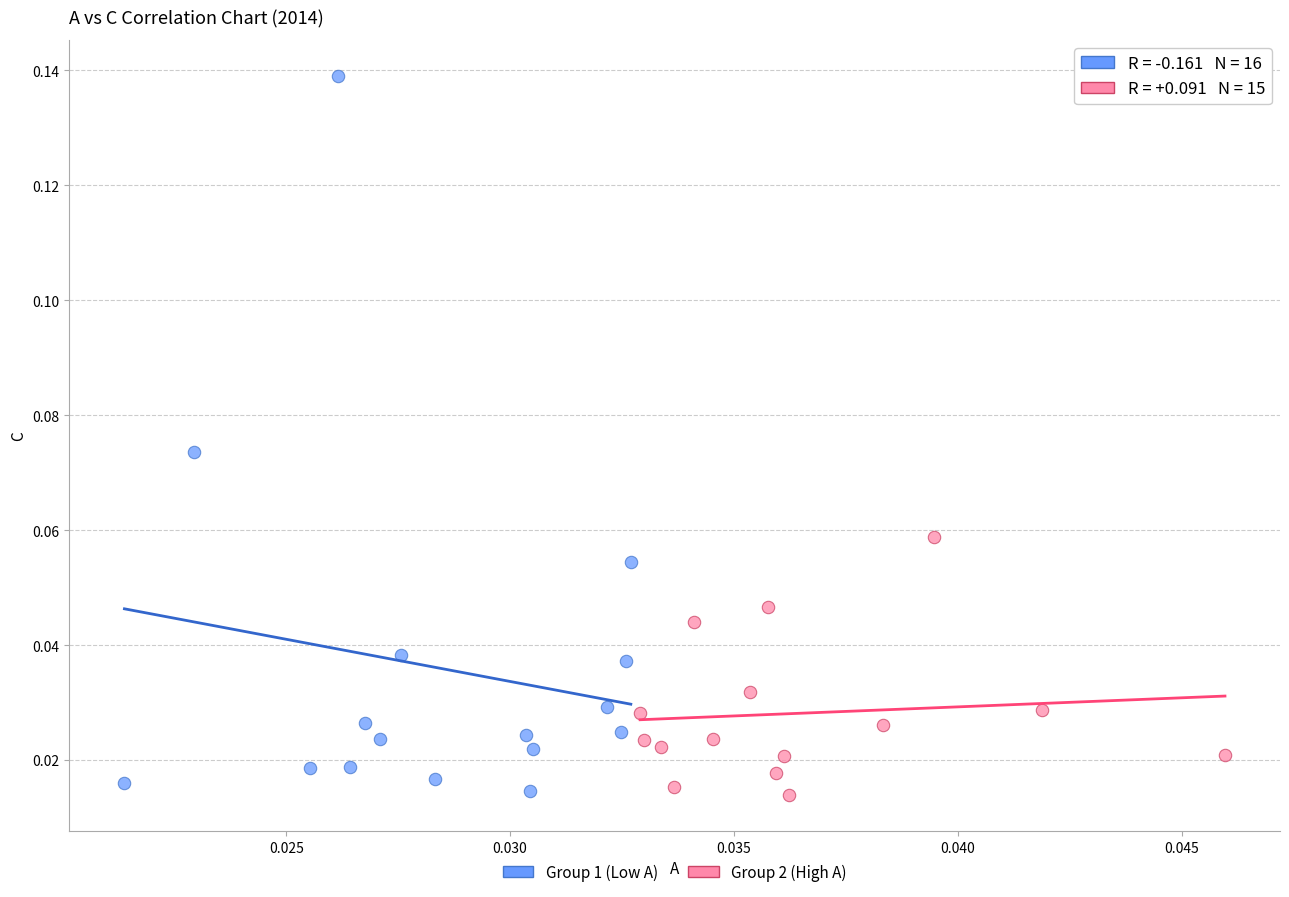

Which series has the widest spread of Y values?

Group 1 (Low A)